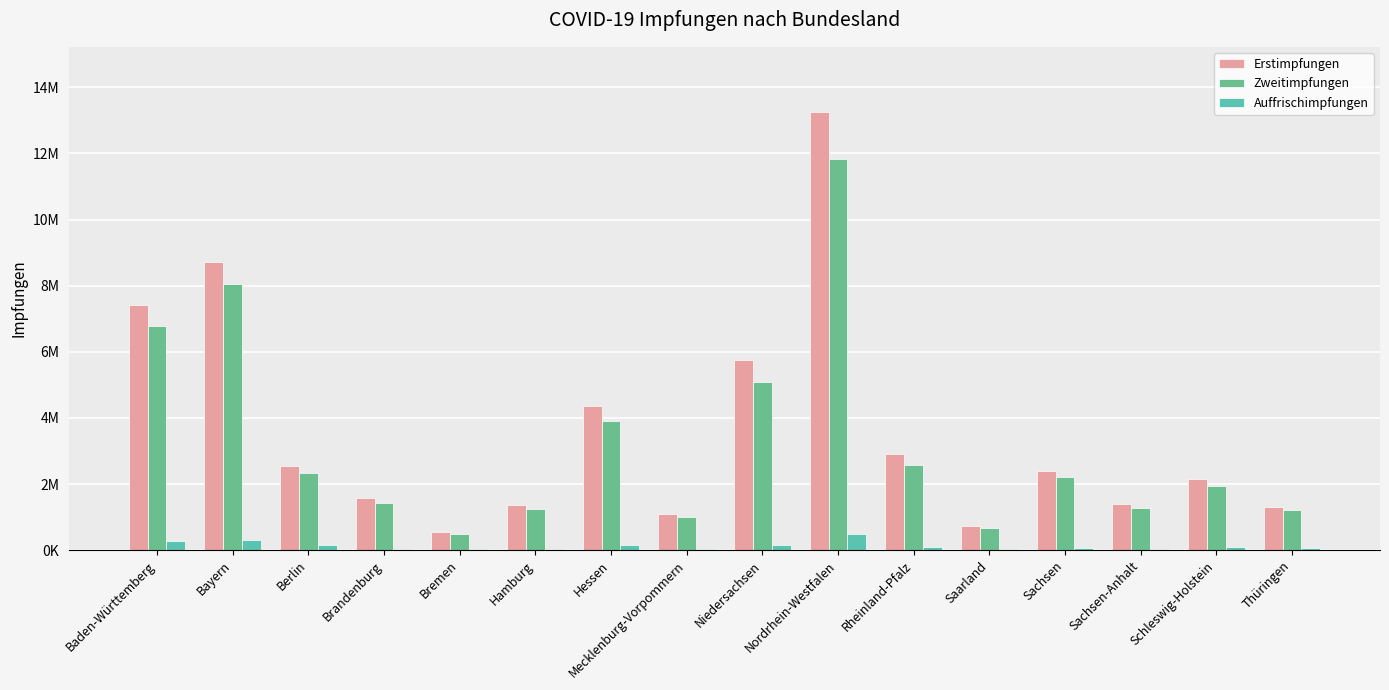

Reading left to right, list all the values displayed in this chart.

Erstimpfungen: Baden-Württemberg=7402551	Bayern=8730410	Berlin=2538612	Brandenburg=1592350	Bremen=551794	Hamburg=1375003	Hessen=4355049	Mecklenburg-Vorpommern=1082510	Niedersachsen=5752202	Nordrhein-Westfalen=13238749	Rheinland-Pfalz=2909681	Saarland=745033	Sachsen=2393310	Sachsen-Anhalt=1410711	Schleswig-Holstein=2153465	Thüringen=1317969
Zweitimpfungen: Baden-Württemberg=6782048	Bayern=8039851	Berlin=2339527	Brandenburg=1430352	Bremen=488488	Hamburg=1243115	Hessen=3915986	Mecklenburg-Vorpommern=988542	Niedersachsen=5073005	Nordrhein-Westfalen=11820159	Rheinland-Pfalz=2576044	Saarland=676054	Sachsen=2206157	Sachsen-Anhalt=1274333	Schleswig-Holstein=1951613	Thüringen=1210549
Auffrischimpfungen: Baden-Württemberg=279406	Bayern=305090	Berlin=162009	Brandenburg=39583	Bremen=26537	Hamburg=44291	Hessen=149869	Mecklenburg-Vorpommern=31686	Niedersachsen=159663	Nordrhein-Westfalen=494925	Rheinland-Pfalz=107903	Saarland=23168	Sachsen=54893	Sachsen-Anhalt=45408	Schleswig-Holstein=108305	Thüringen=53183